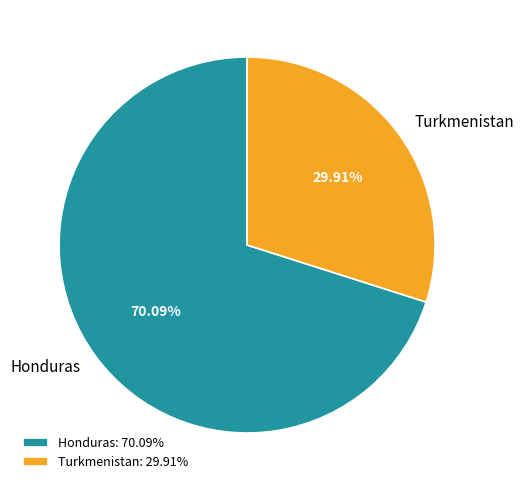

Combined, do Turkmenistan and Honduras account for over 50%?

Yes